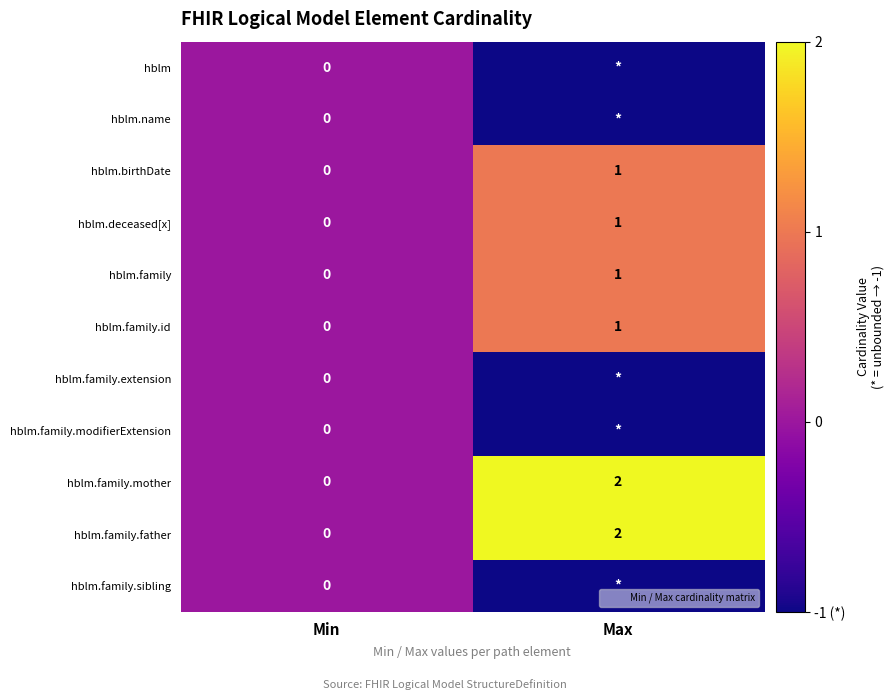

Which series has the widest spread of values?

hblm.family.mother